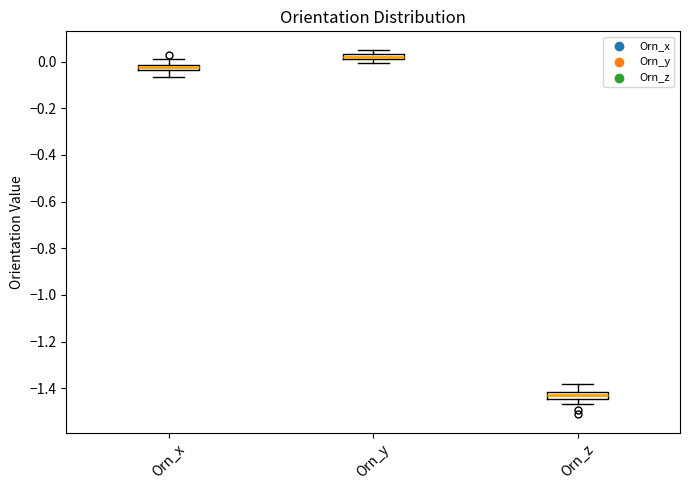

Which box has the lowest median line?

Orn_z